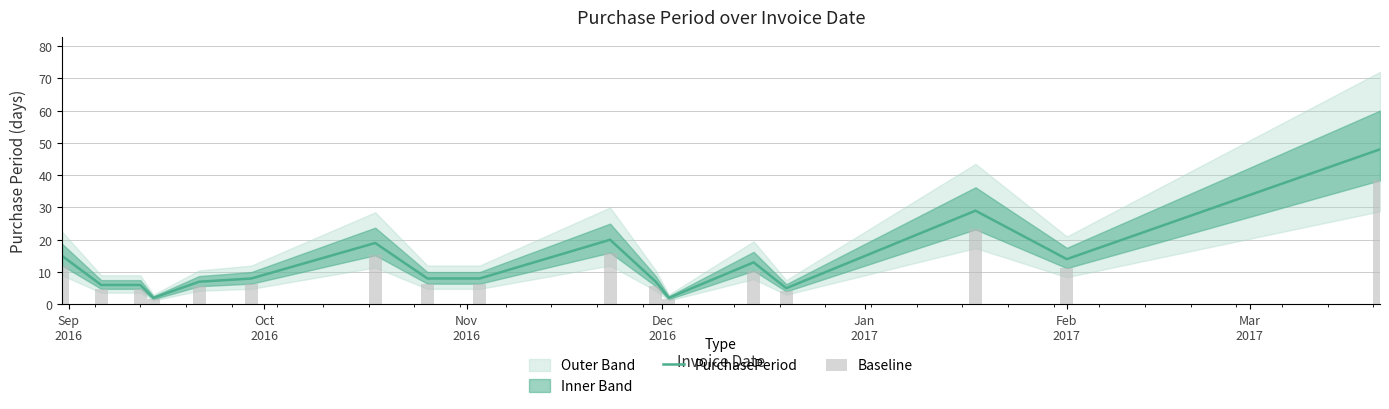

Which series has the largest range (max minus min)?

PurchasePeriod